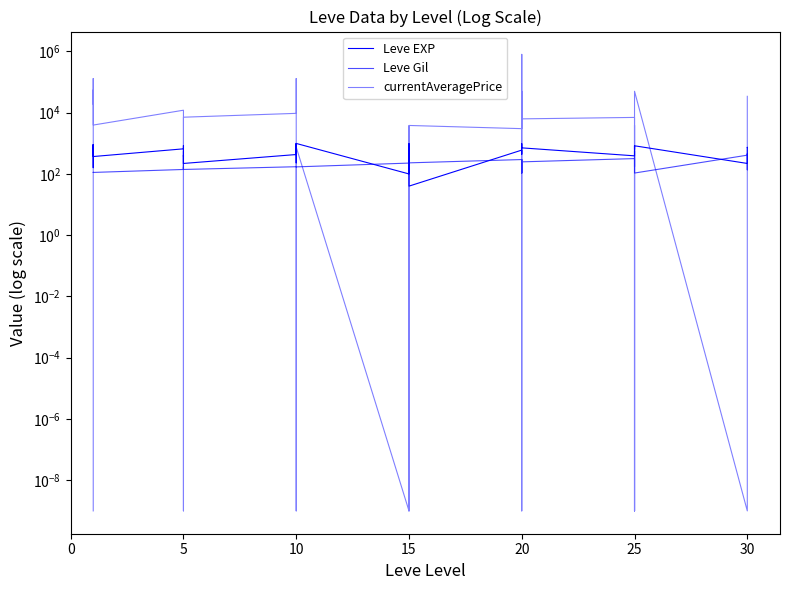

True or false: Leve Gil has more than 0 points higher than both neighbors.

True